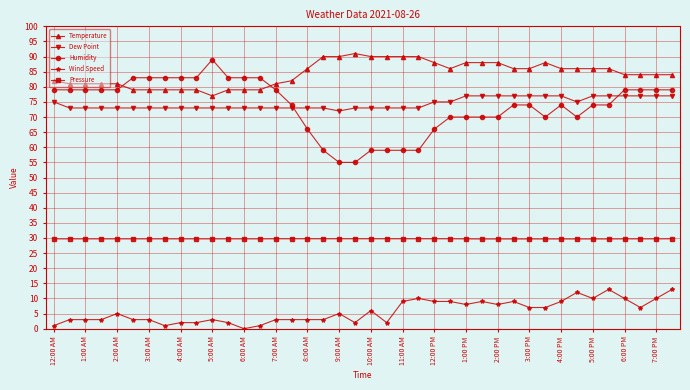

True or false: Humidity and Wind Speed cross at least once.

False